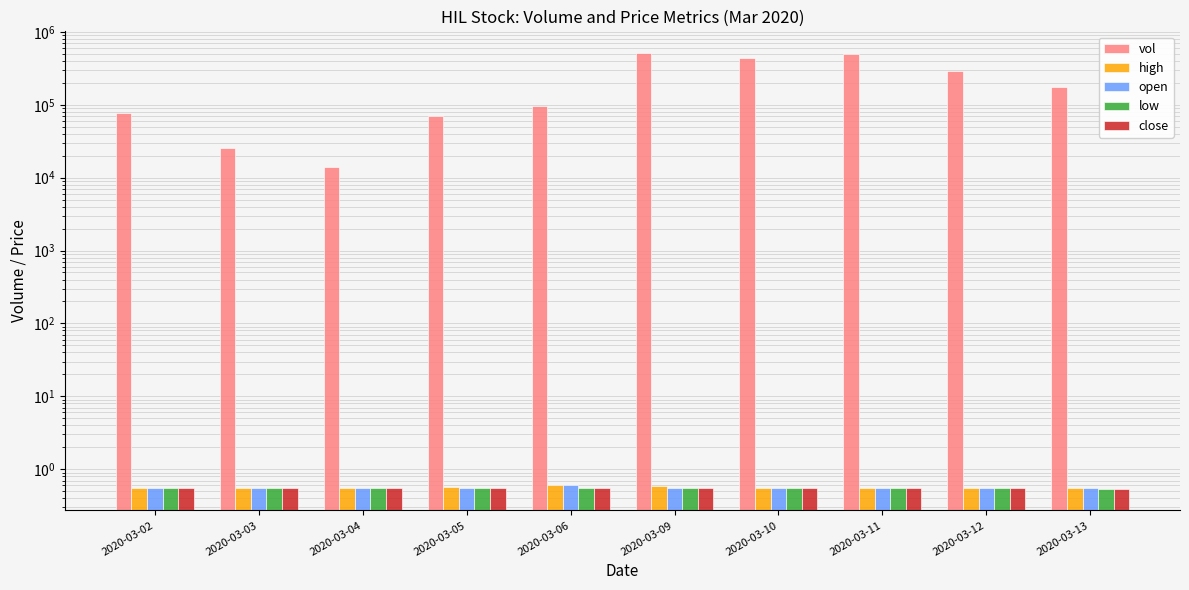

What is the sum of all open values?

5.6